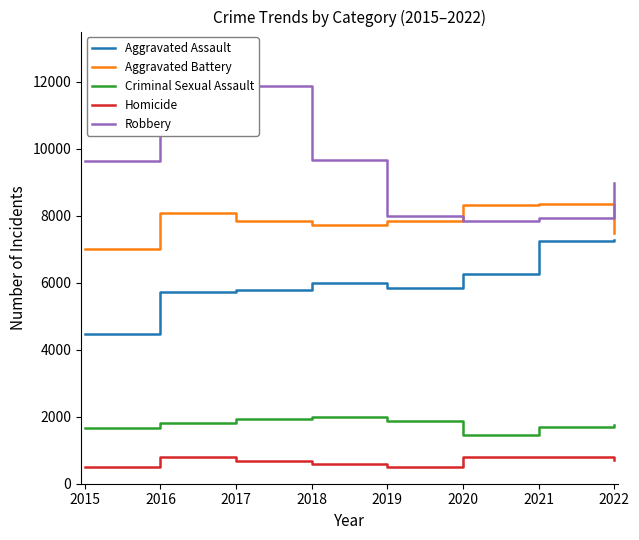

How many lines are shown in the chart?

5